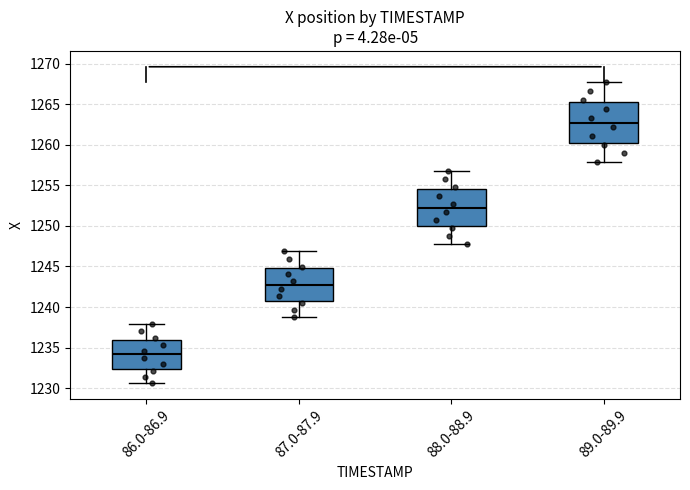

Where is the upper edge of the box for 89.0-89.9 on the y-axis? The values are not printed on the chart, so give them approximately, as read against the axis.

1265.0